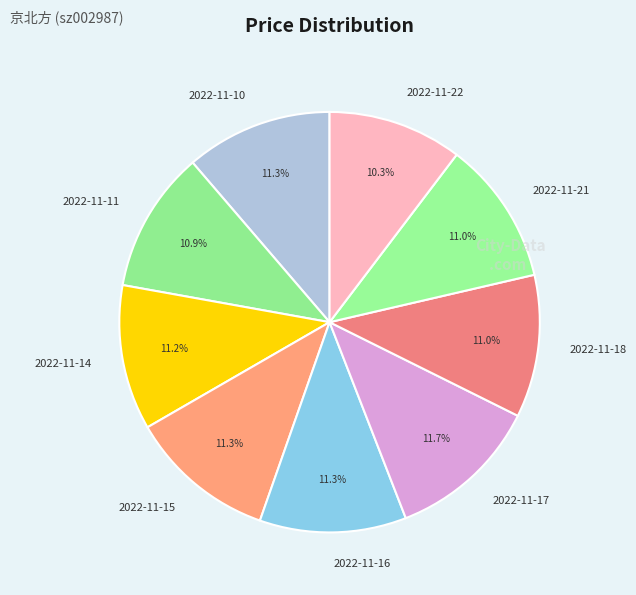

Which has a higher value, 2022-11-10 or 2022-11-22?

2022-11-10